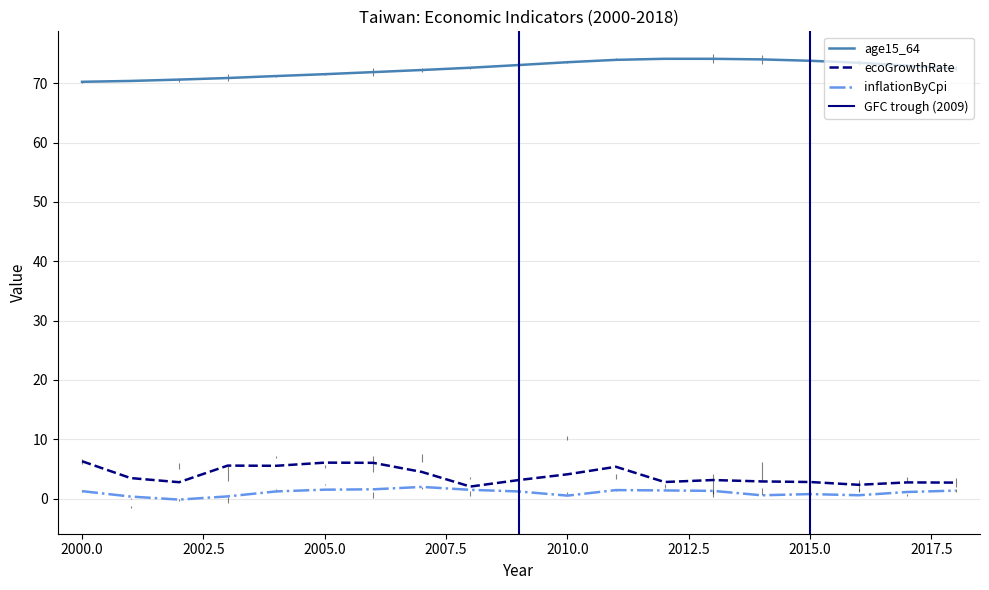

At which label is age15_64 closest to 72?

2006